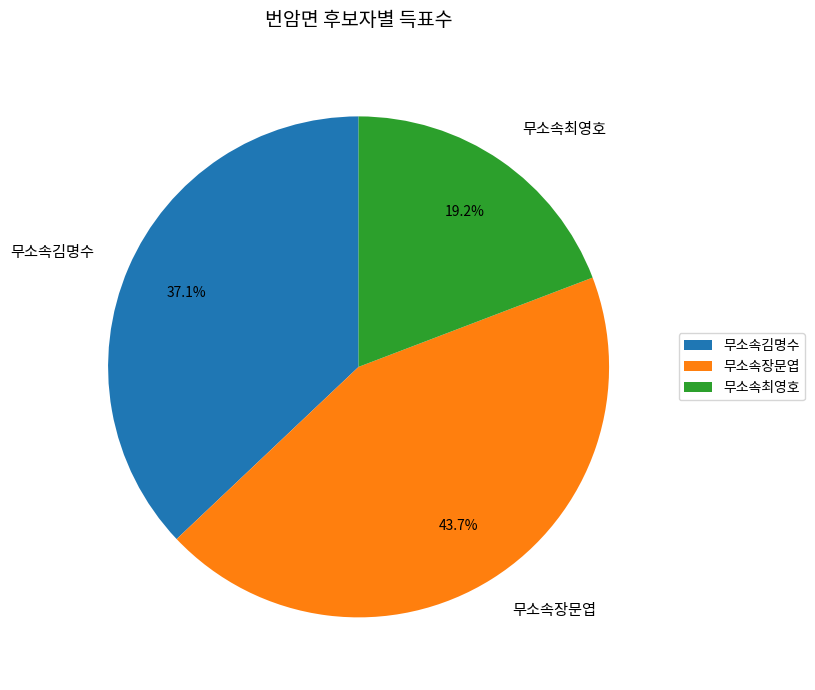

What is the smallest slice in the pie chart?

무소속최영호